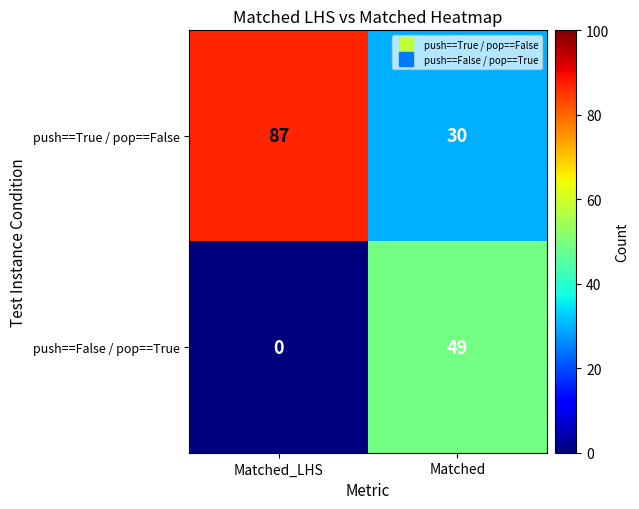

What is the difference between the highest and lowest values at Matched_LHS?

87